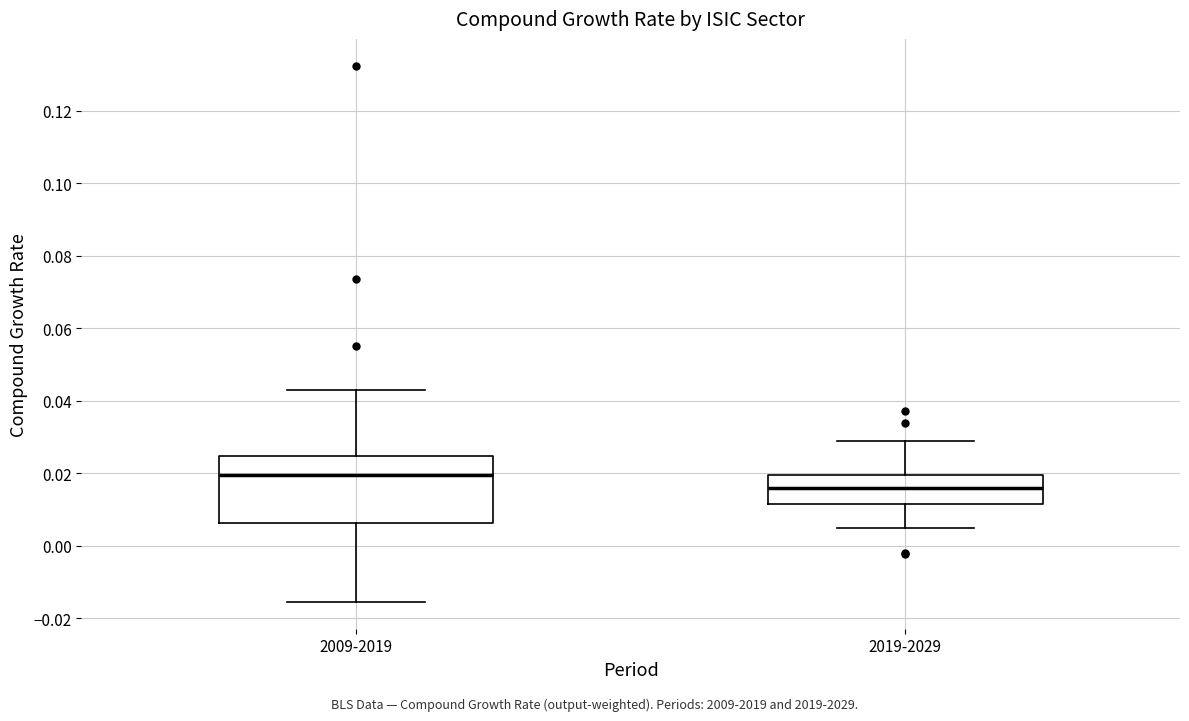

Reading left to right, read every box against the y-axis: the position of its median line, the range the box covers, and the ends of its whiskers. The values are not printed on the chart, so give them approximately, as read against the axis.

2009-2019: median 0.020, box 0.006 to 0.024, whiskers -0.016 to 0.044
2019-2029: median 0.016, box 0.012 to 0.020, whiskers 0.004 to 0.030